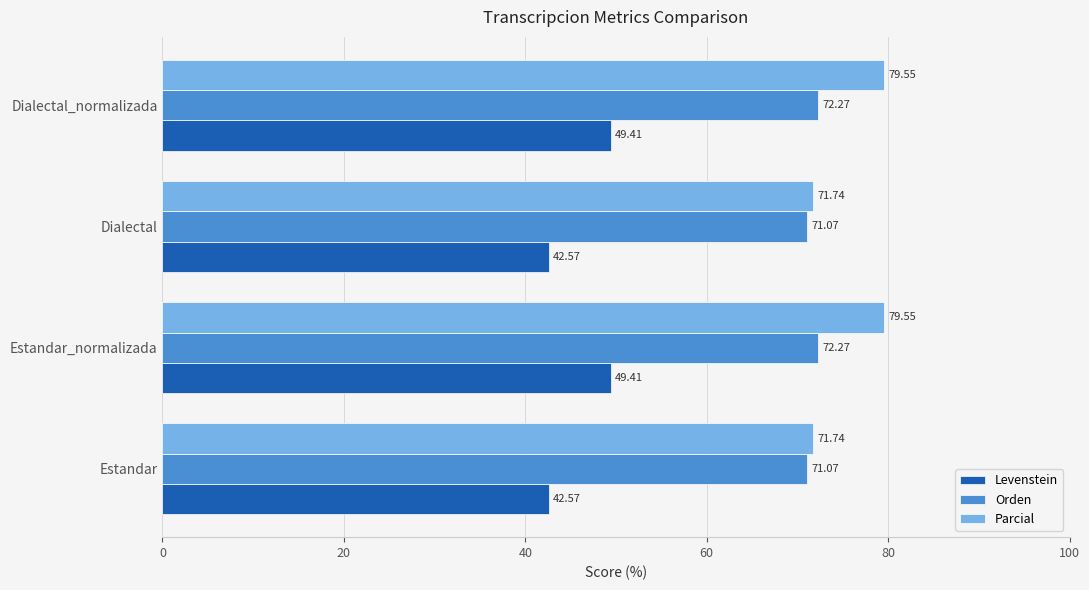

What is the minimum value for Levenstein?

42.6